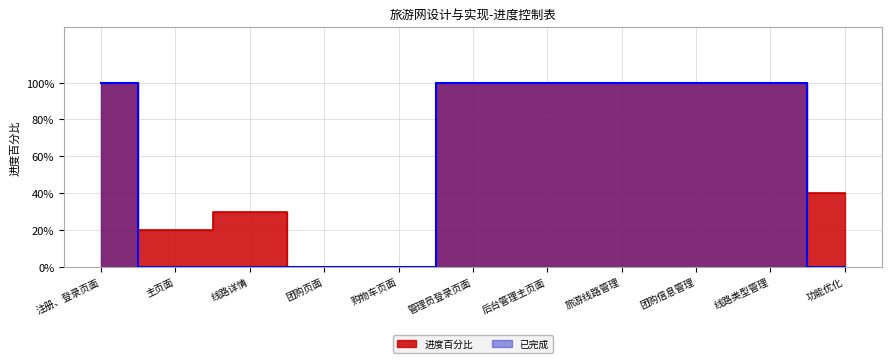

How many data points are less than 1?

5